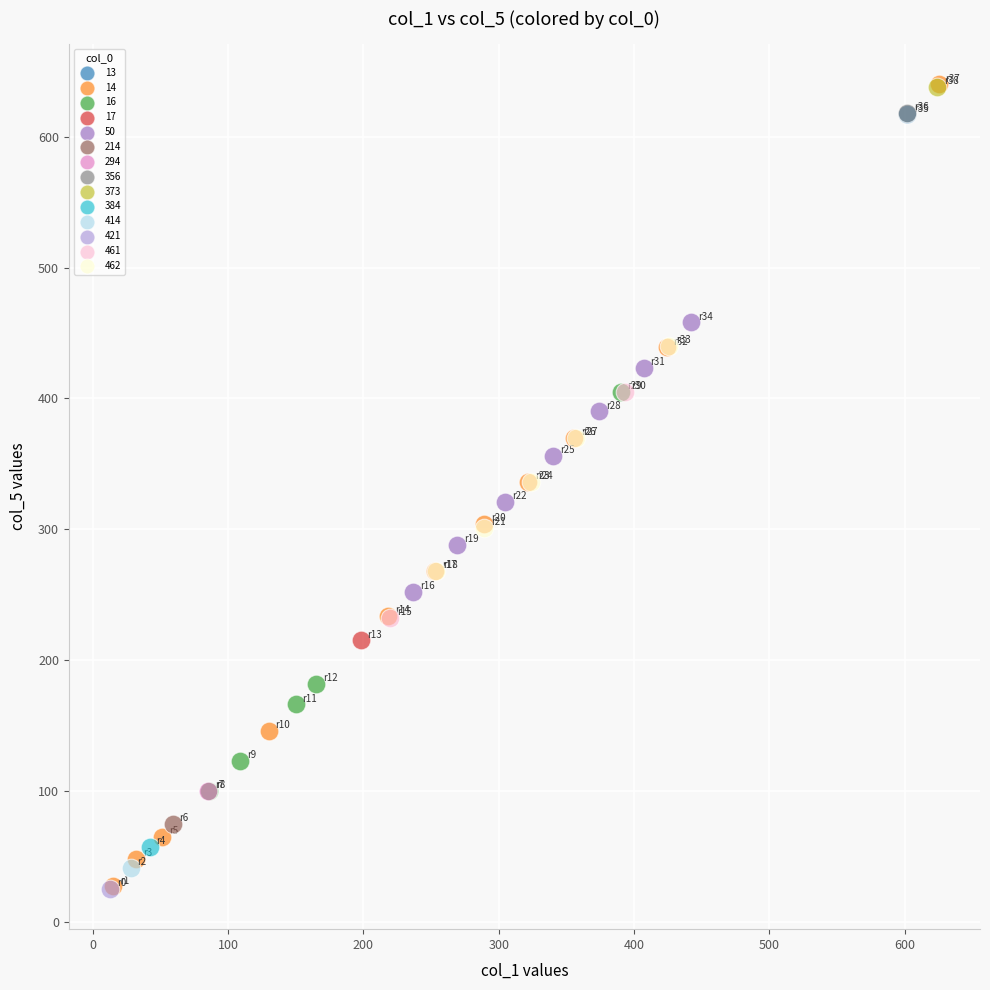

What are all the series names shown in the legend?

13, 14, 16, 17, 50, 214, 294, 356, 373, 384, 414, 421, 461, 462